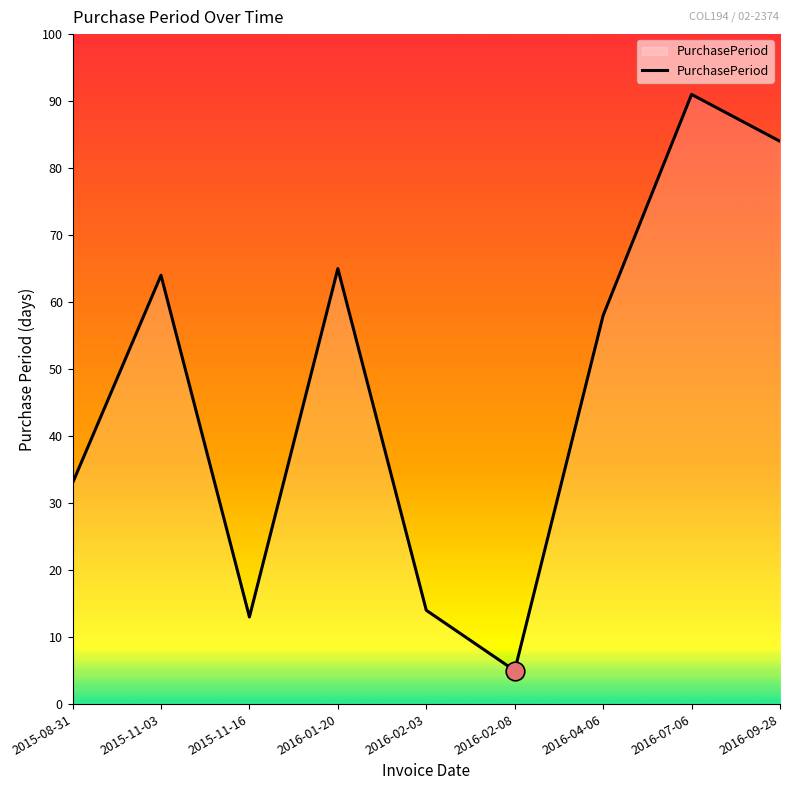

Between 2016-02-08 and 2016-04-06, which is larger?

2016-04-06